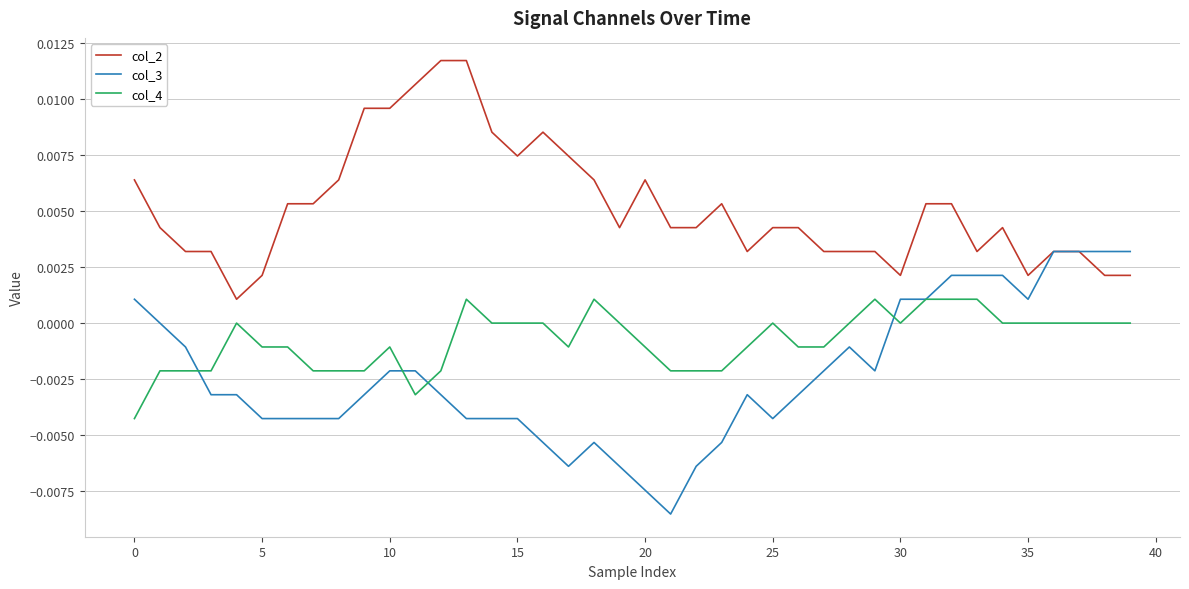

Does the chart display data point markers on the line(s)?

No